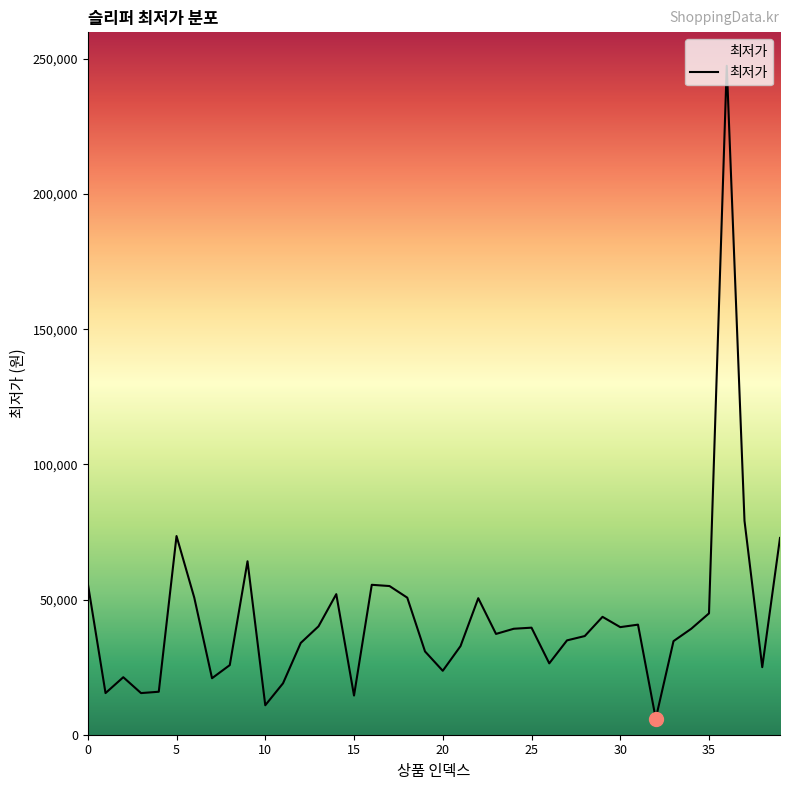

Does the chart have visible grid lines?

No